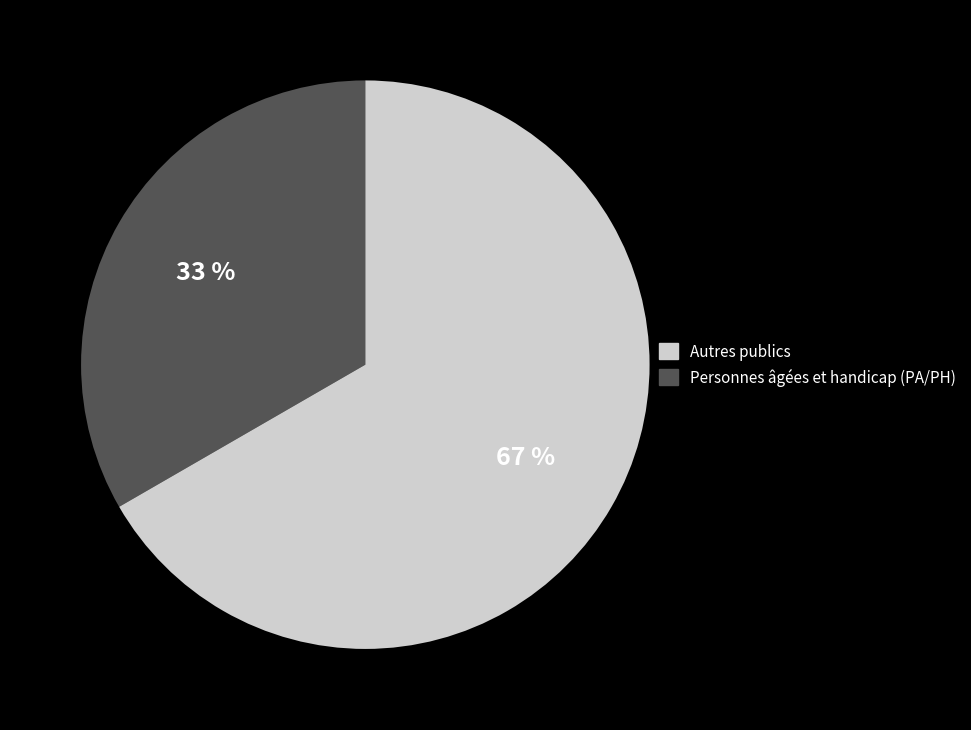

Is there any slice that represents more than half of the pie?

Yes